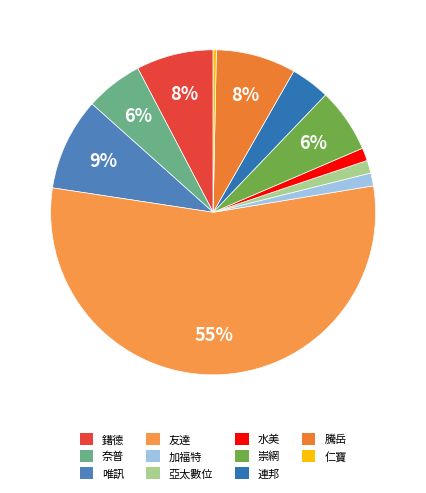

To the nearest percent, what percentage of the pie is 鐯德?

8%